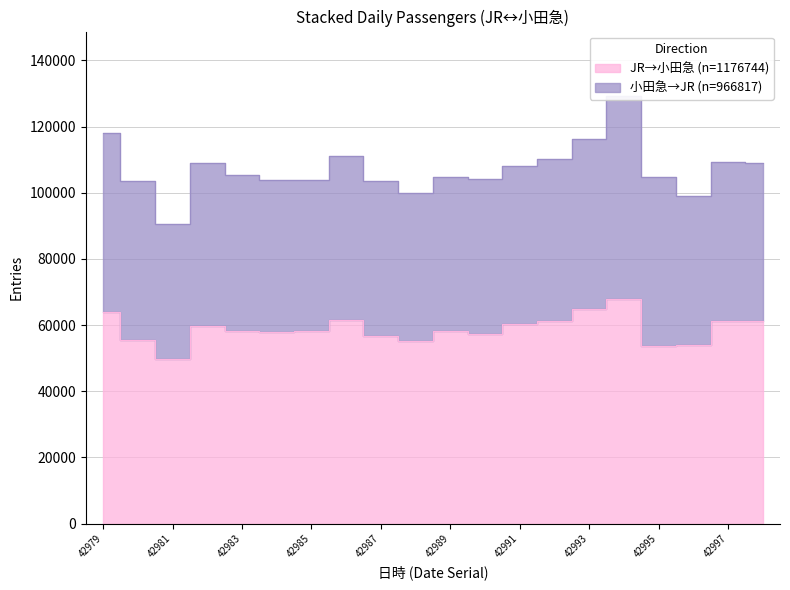

True or false: there are more than 1 points higher than both neighbors.

True